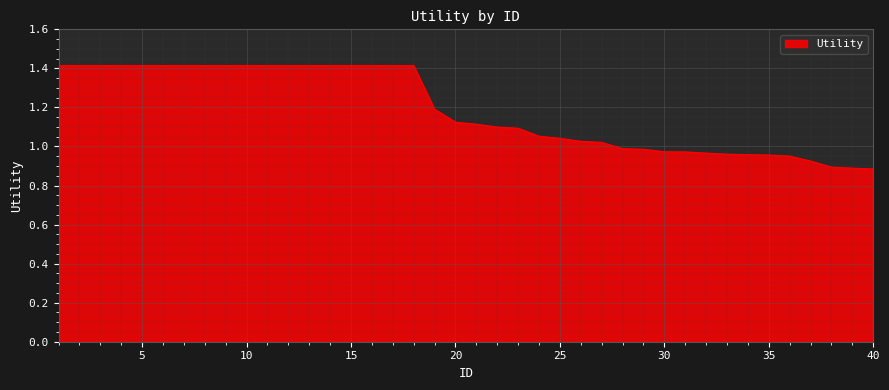

What is the greatest value displayed?

1.4